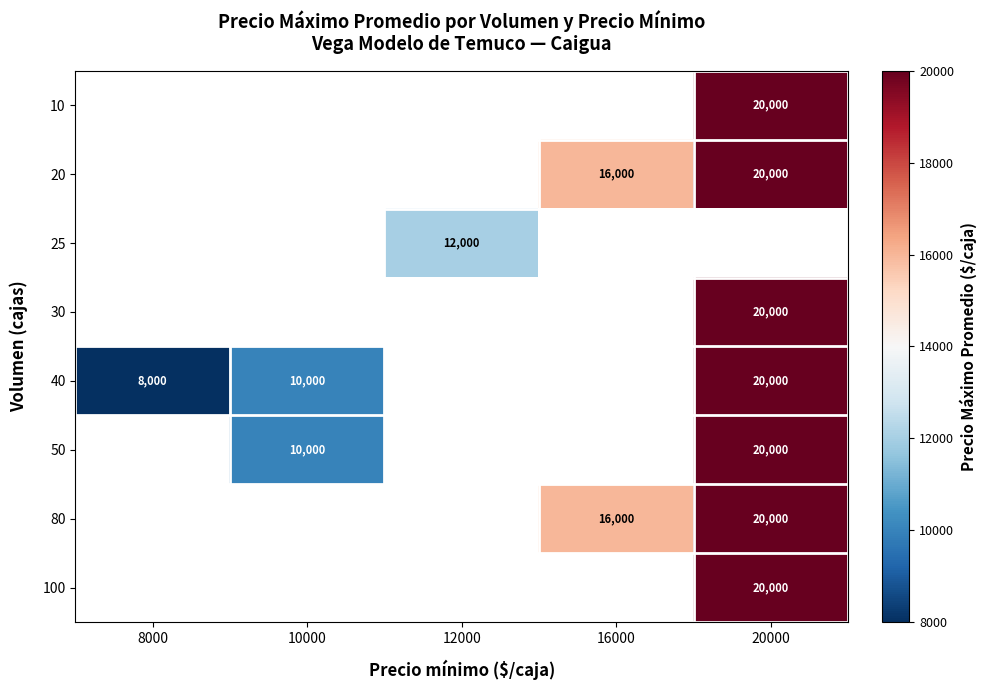

Is the value of 25 at 12000 greater than the value of 30 at 20000?

No